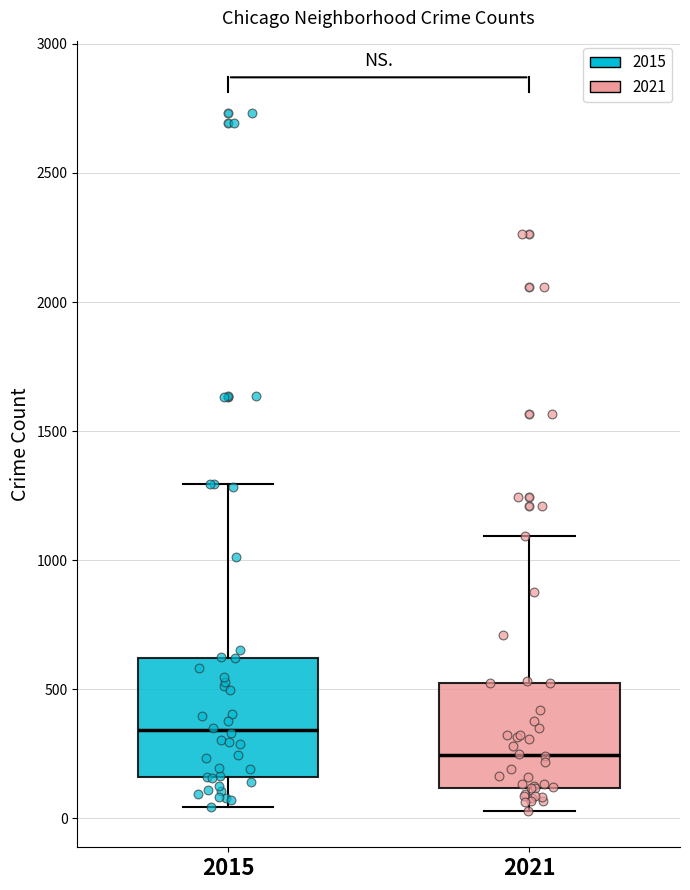

Reading left to right, transcribe this box plot: for each box, give where its median line is, the range the box spans, and where its two whiskers end, as read against the y-axis. The values are not printed on the chart, so give them approximately, as read against the axis.

2015: median 350, box 150 to 600, whiskers 50 to 1300
2021: median 250, box 100 to 500, whiskers 50 to 1100